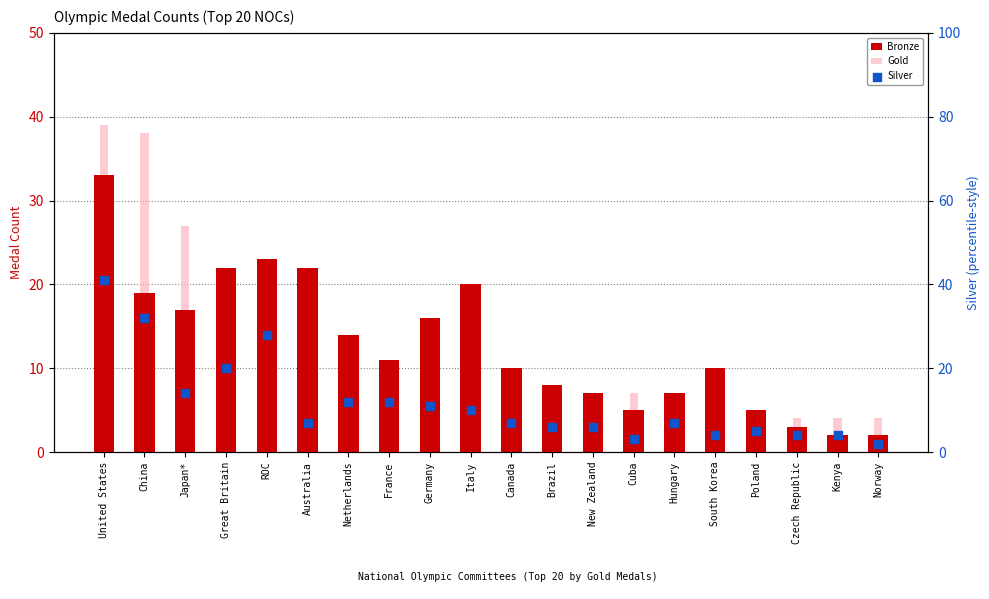

Which series has the largest total across all categories?

Gold